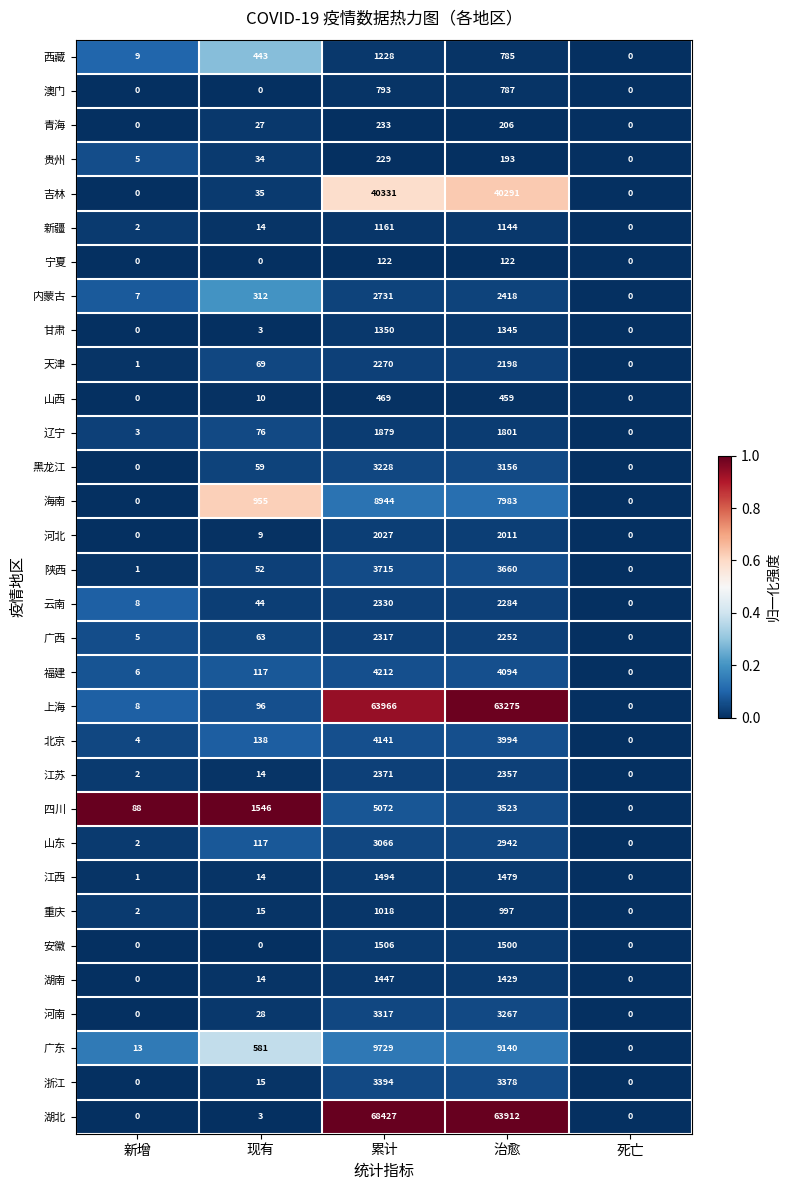

Between 现有 and 累计, which series saw the biggest shift?

湖北